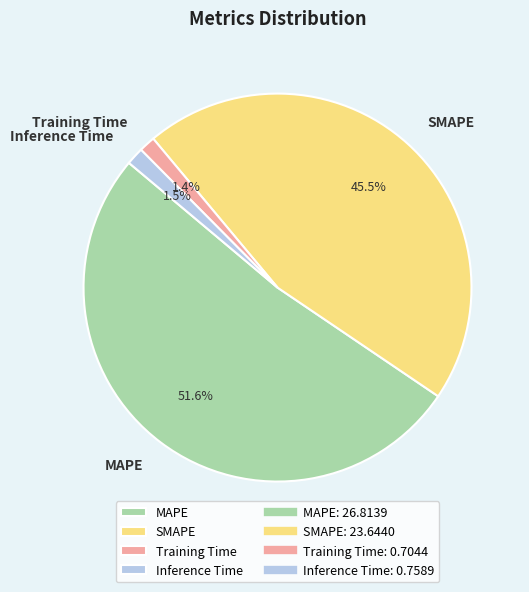

The SMAPE slice represents 37% of the pie. True or false?

False